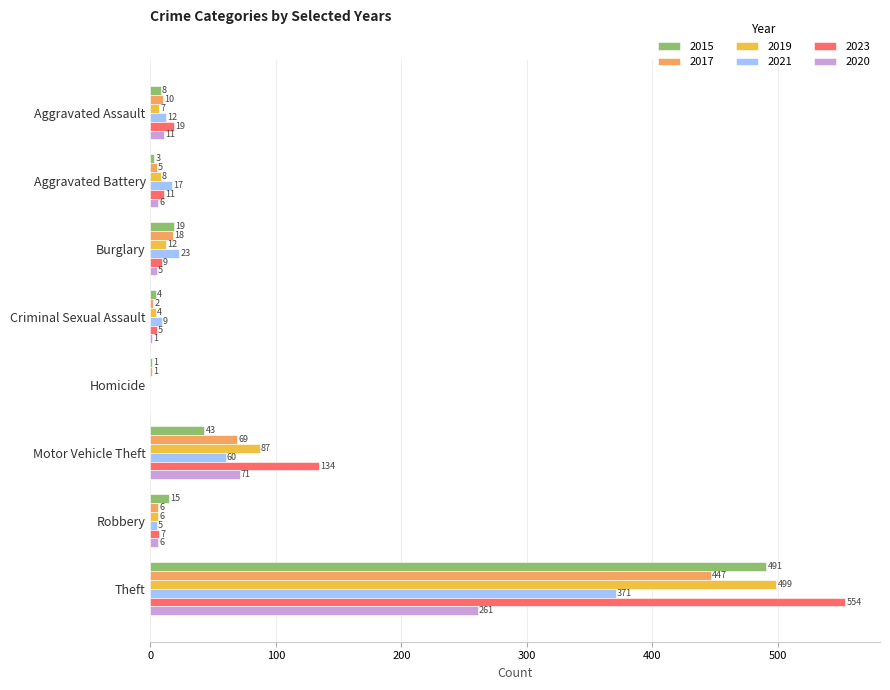

Between Aggravated Battery and Motor Vehicle Theft, which series saw the biggest shift?

2023